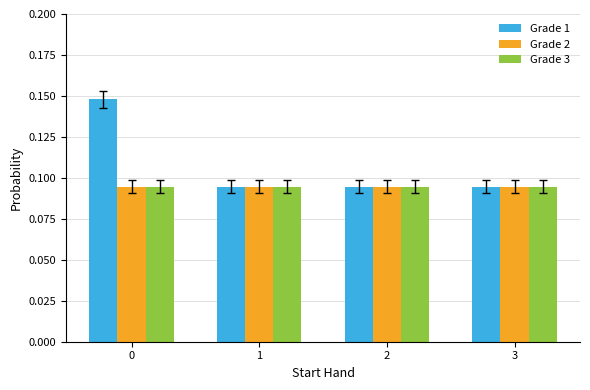

Which series has the largest range (max minus min)?

Grade 1